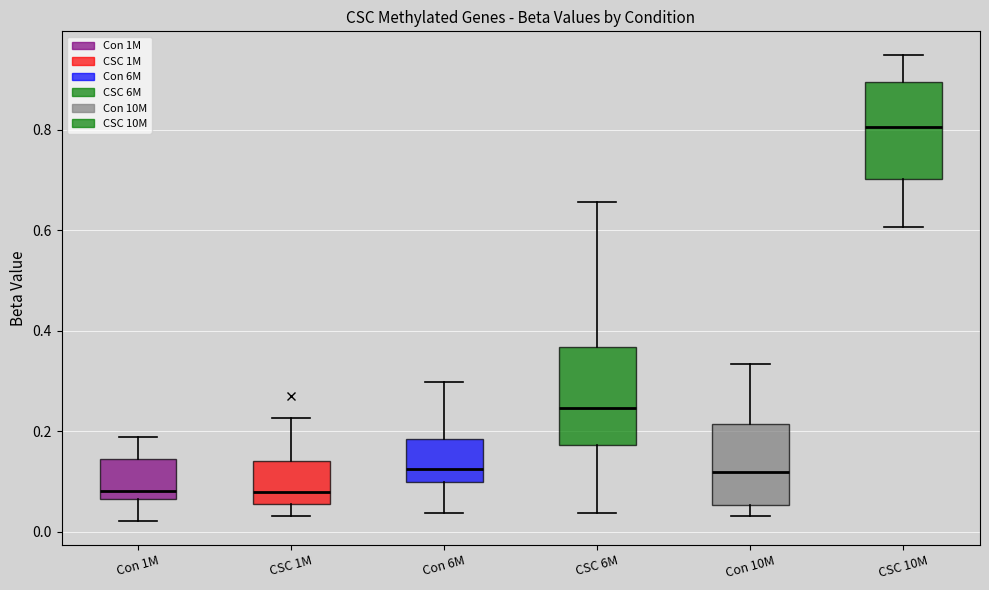

Reading left to right, transcribe this box plot: for each box, give where its median line is, the range the box spans, and where its two whiskers end, as read against the y-axis. The values are not printed on the chart, so give them approximately, as read against the axis.

Con 1M: median 0.08, box 0.06 to 0.14, whiskers 0.02 to 0.18
CSC 1M: median 0.08, box 0.06 to 0.14, whiskers 0.04 to 0.22
Con 6M: median 0.12, box 0.10 to 0.18, whiskers 0.04 to 0.30
CSC 6M: median 0.24, box 0.18 to 0.36, whiskers 0.04 to 0.66
Con 10M: median 0.12, box 0.06 to 0.22, whiskers 0.04 to 0.34
CSC 10M: median 0.80, box 0.70 to 0.90, whiskers 0.60 to 0.94